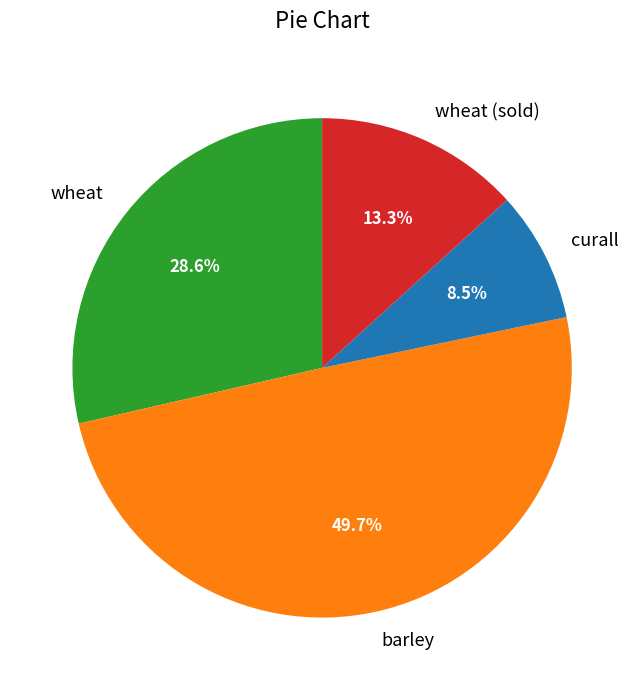

Does barley account for over 50% of the chart?

No